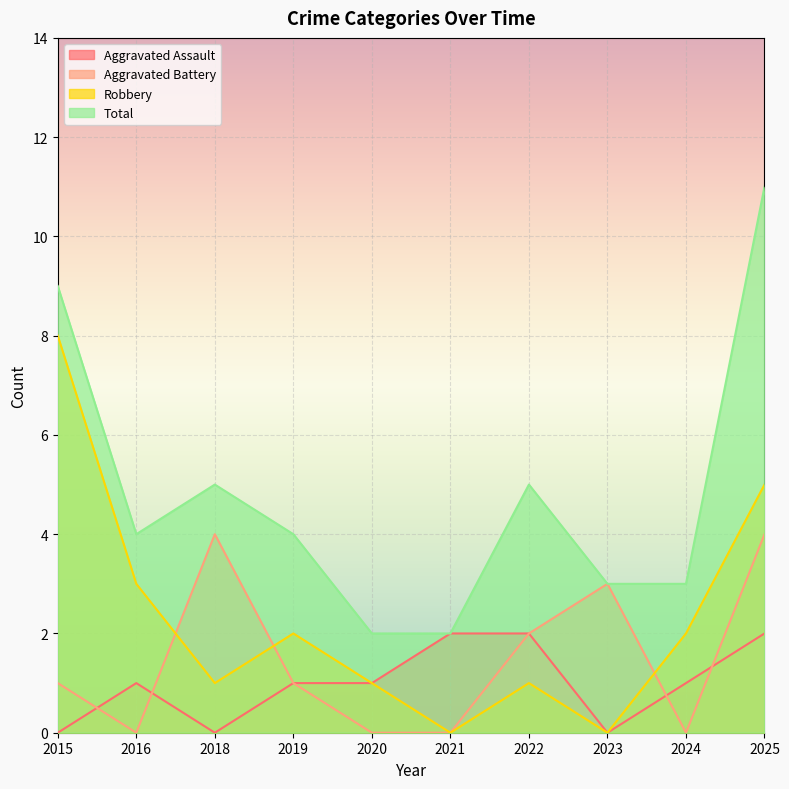

True or false: Aggravated Assault has a value of 3 at 2022.

False